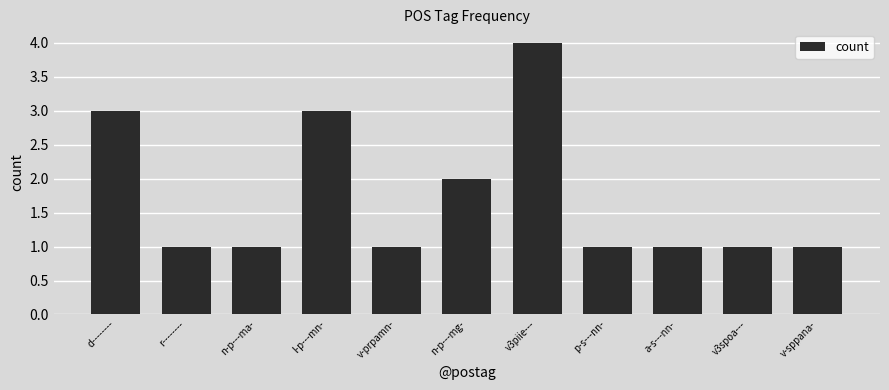

Is it true that the value at v-sppana- is 1?

True